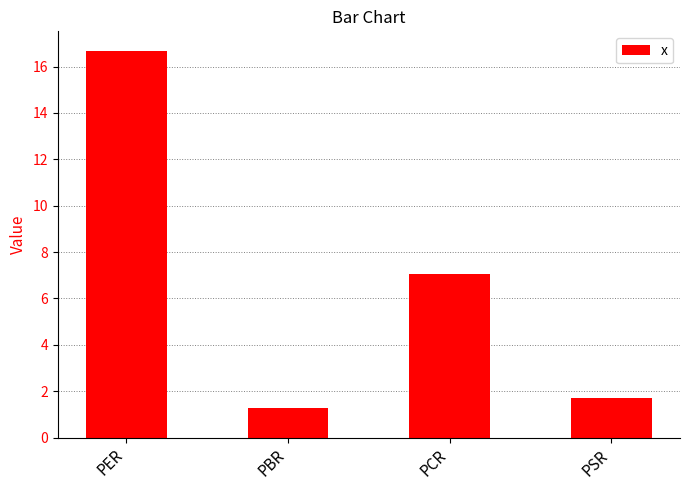

How many data points are above 7?

2